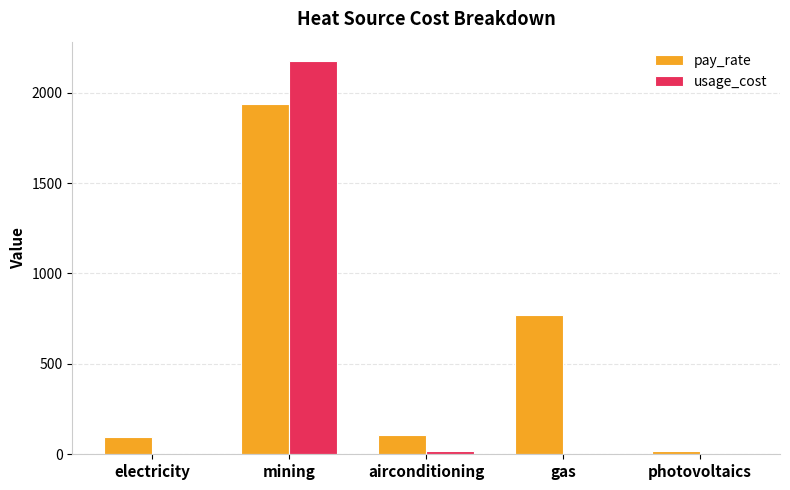

Which series changed the most between airconditioning and gas?

pay_rate